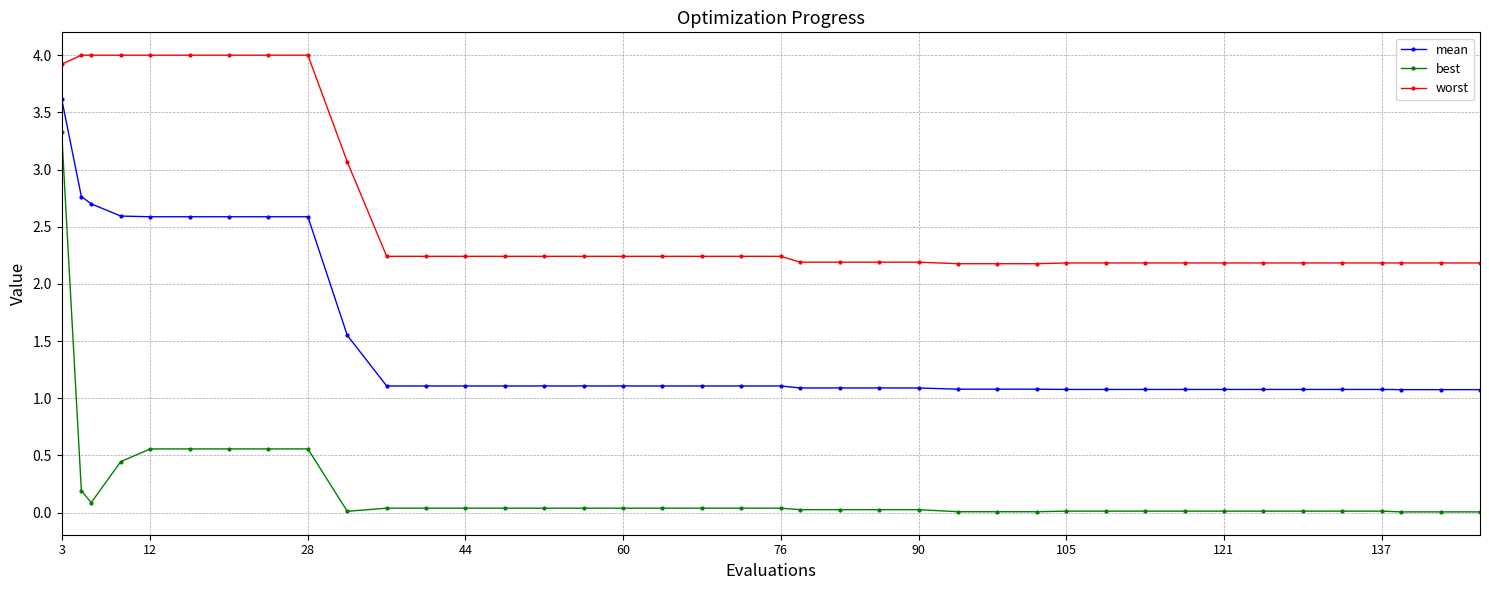

What is the average value of the worst series?

2.6